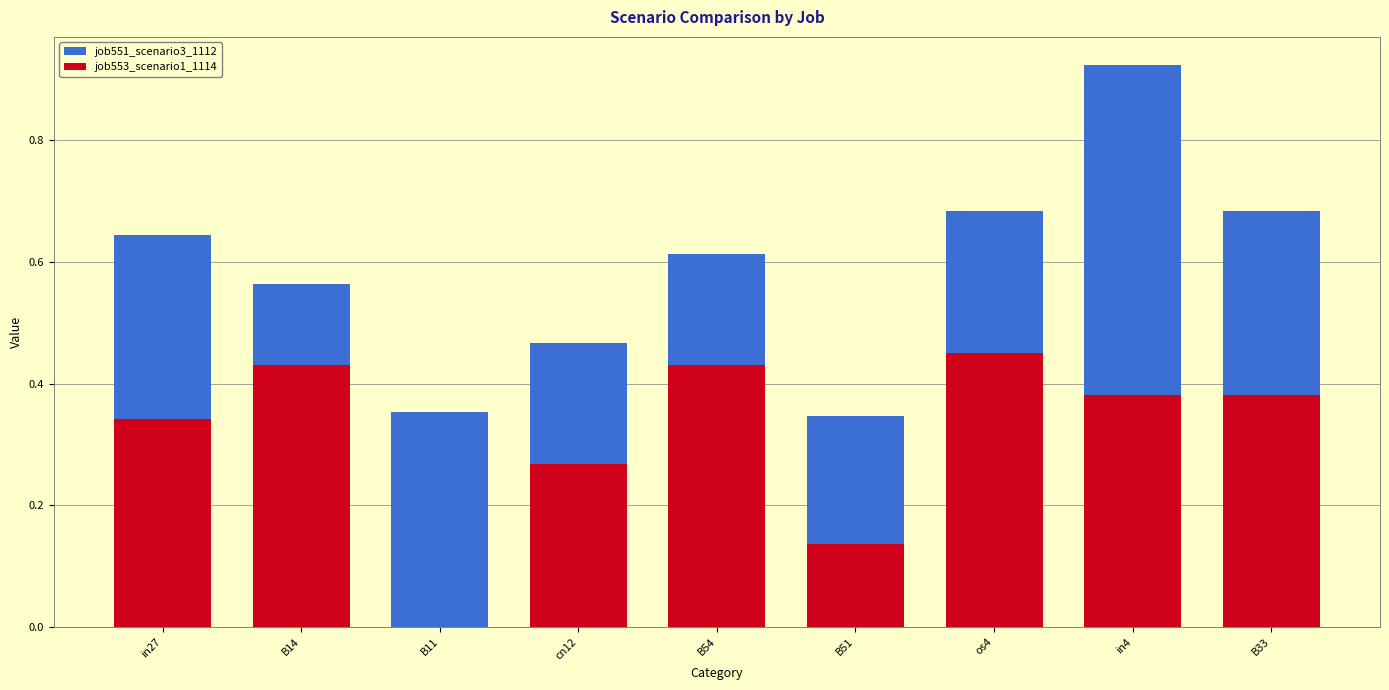

What is the total value across all series at B54?

1.0